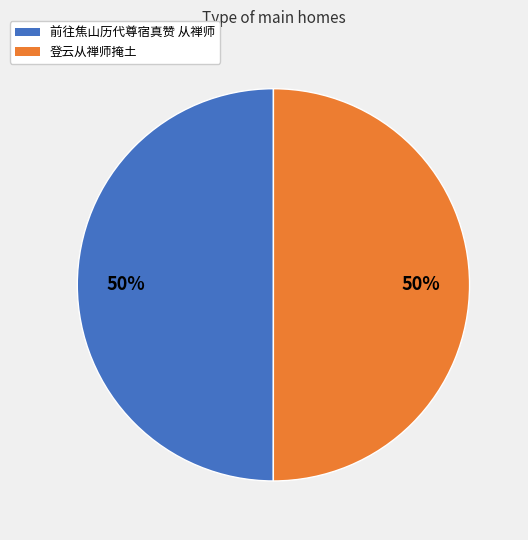

True or false: 登云从禅师掩土 accounts for 50% of the total.

True